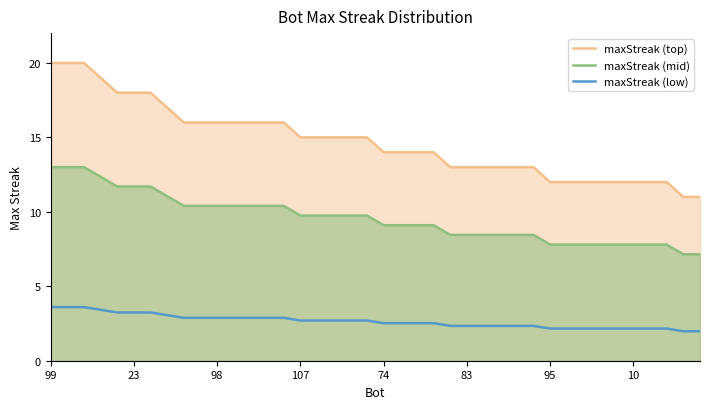

Rank the series by their maximum value, from lowest to highest.

maxStreak (low), maxStreak (mid), maxStreak (top)